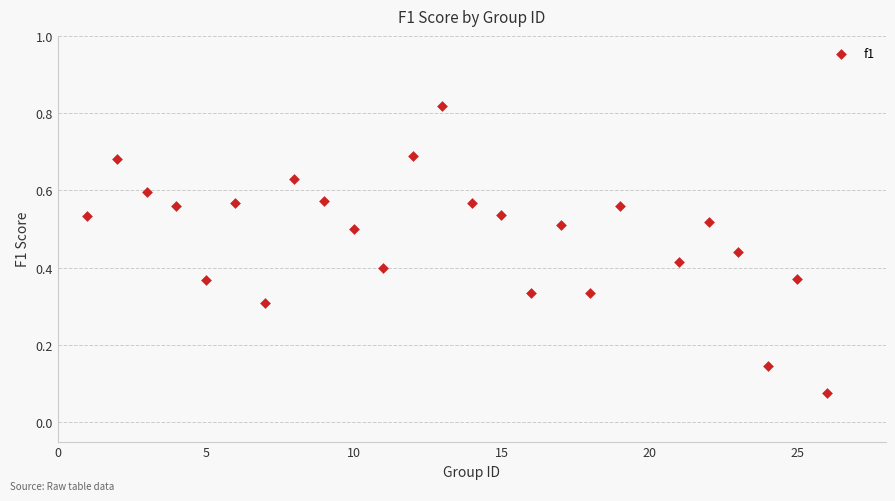

What is the range of X values (max minus min)?

25.0